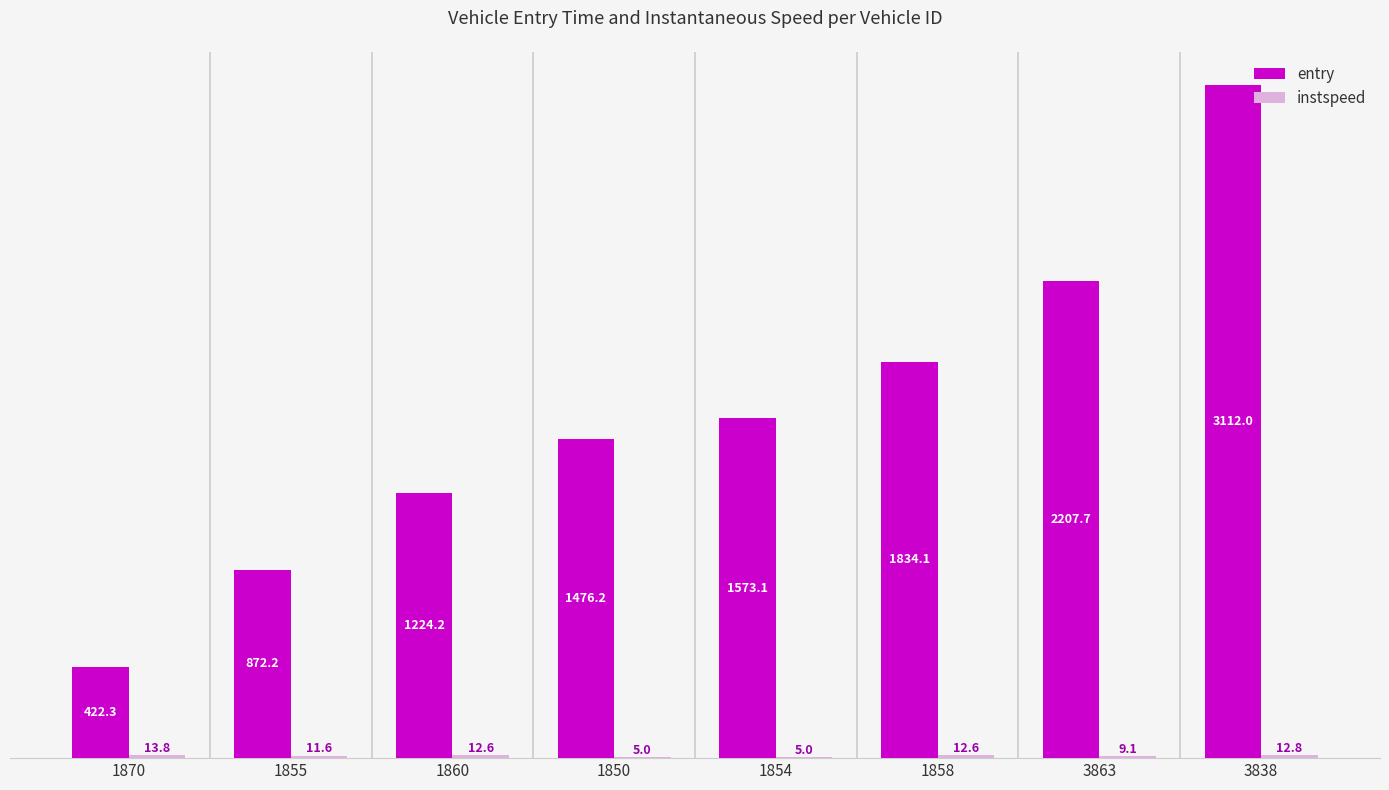

Between 1855 and 1858, which series saw the biggest shift?

entry